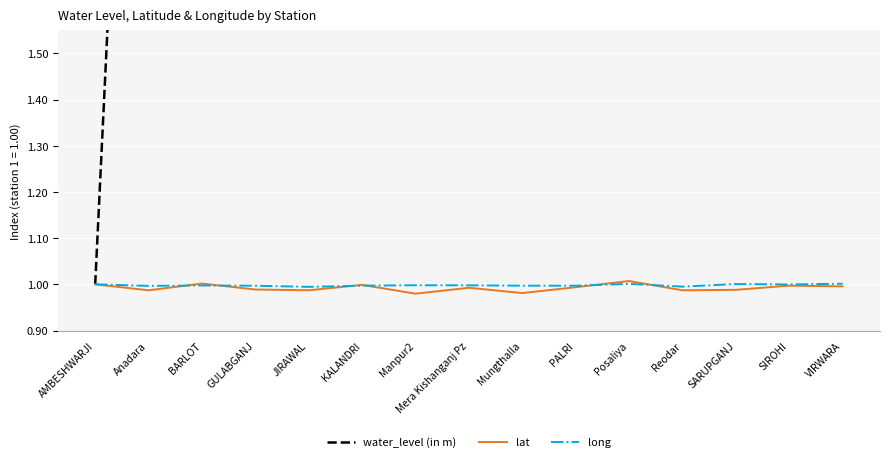

The water_level (in m) series shows 4.8 at Anadara. True or false?

False